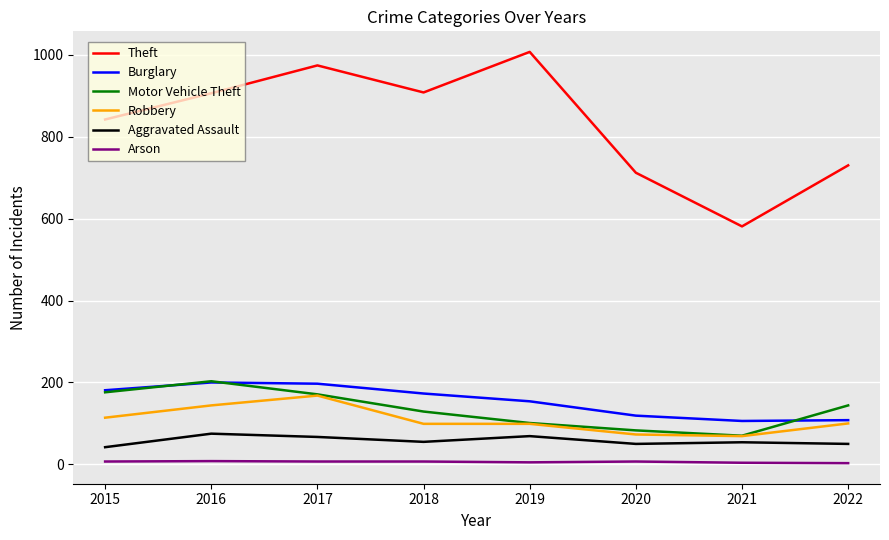

Is the value of Burglary at 2016 greater than the value of Motor Vehicle Theft at 2021?

Yes